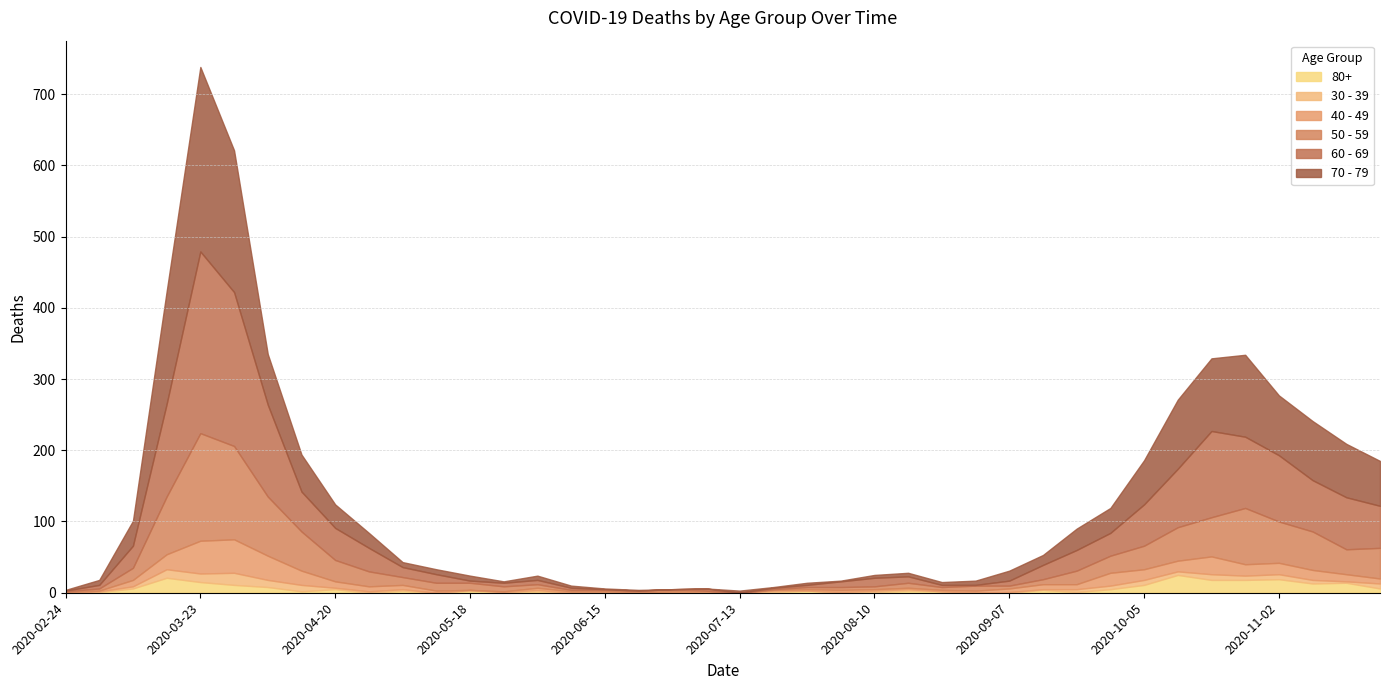

Does the chart have visible grid lines?

Yes